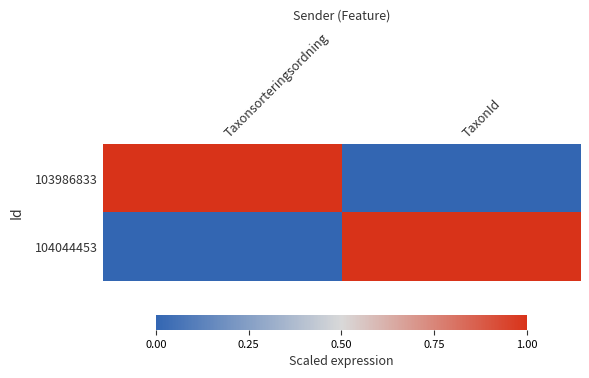

At which category is the sum across all series the highest?

Taxonsorteringsordning